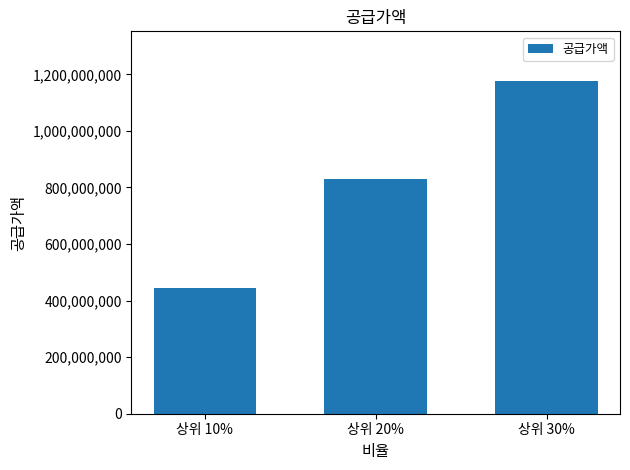

Count the values in the range 446037000 to 1175798000.

3